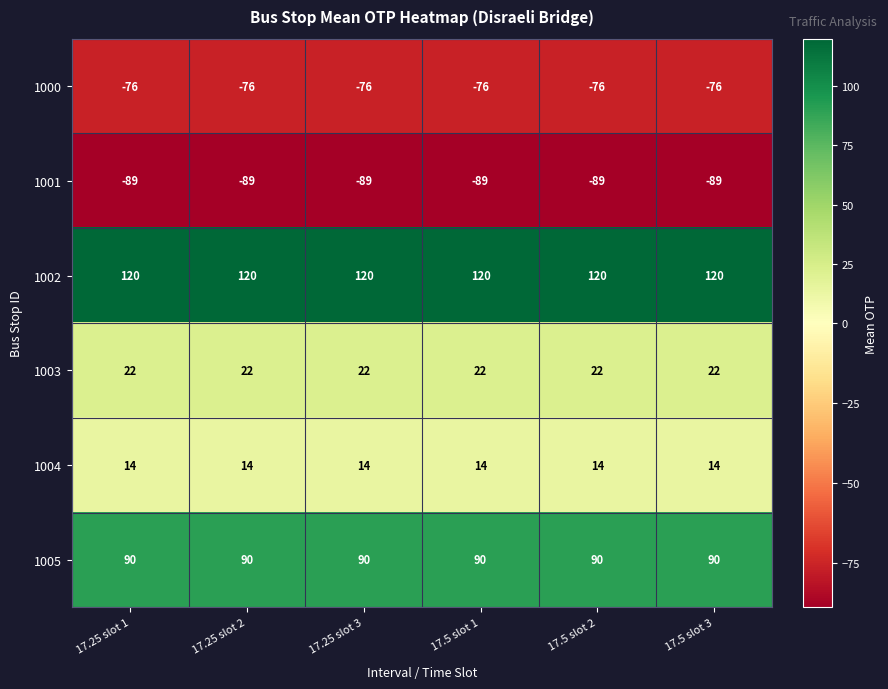

What is the minimum value shown in the chart?

-89